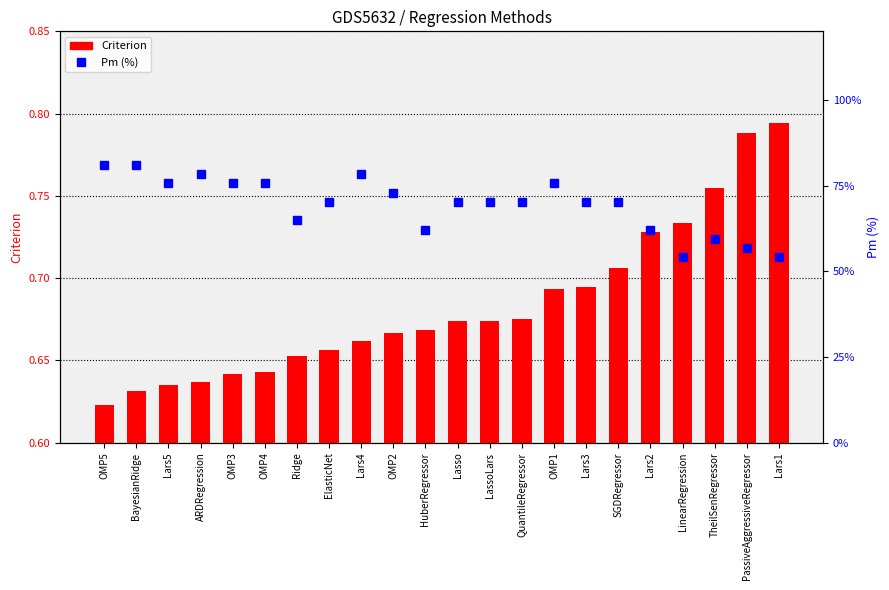

The Criterion series shows 0.7 at Ridge. True or false?

True